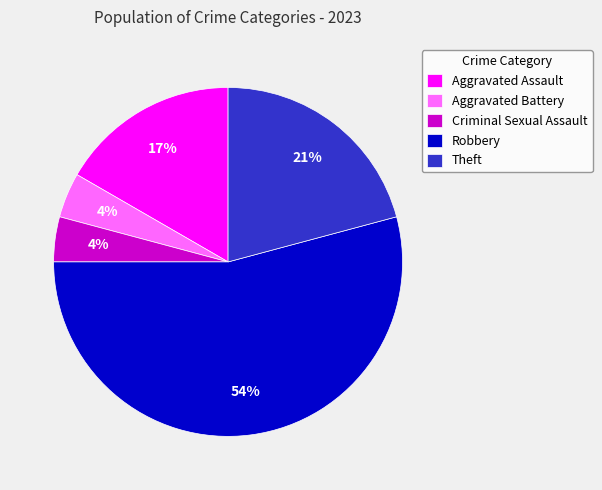

Does Aggravated Assault account for over 50% of the chart?

No